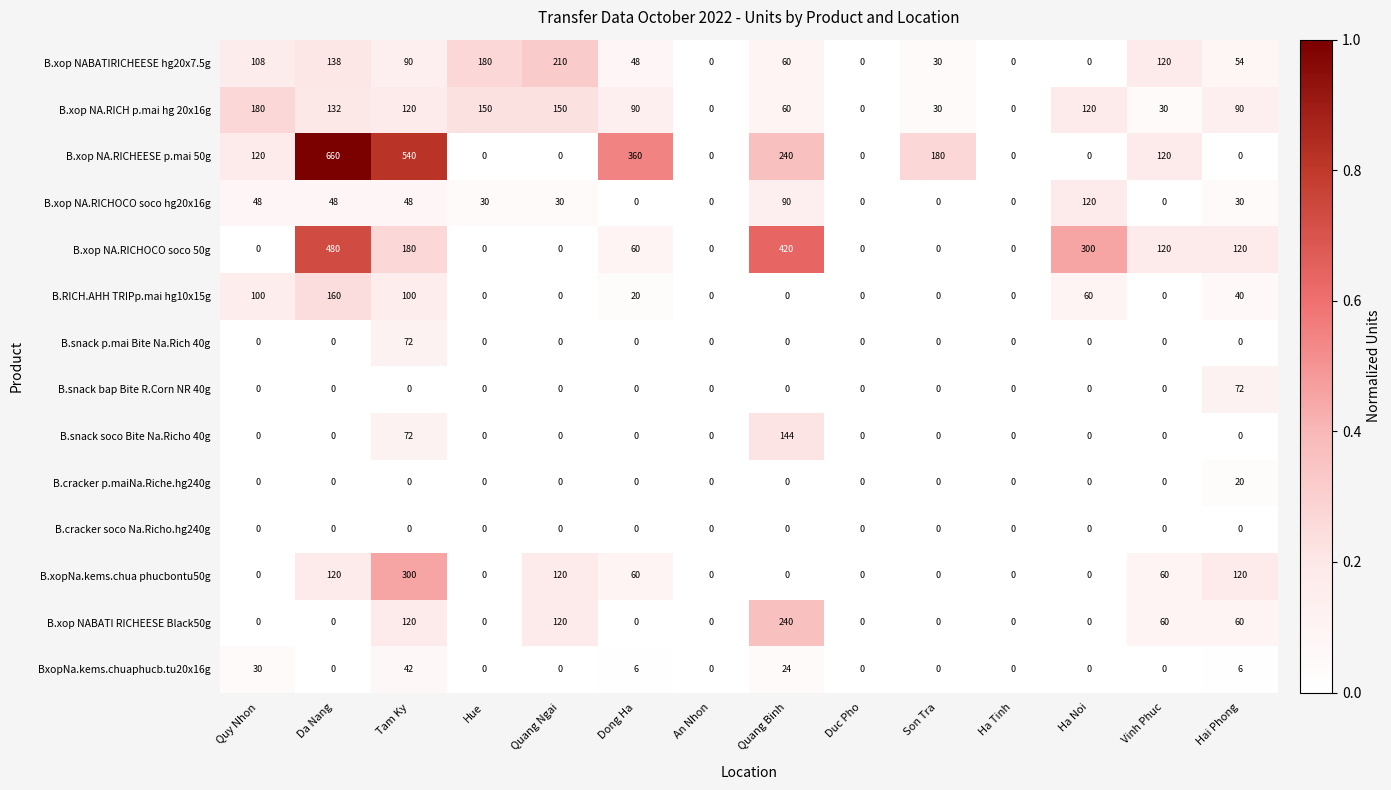

What is the difference between the maximum and minimum values in the B.snack bap Bite R.Corn NR 40g series?

72